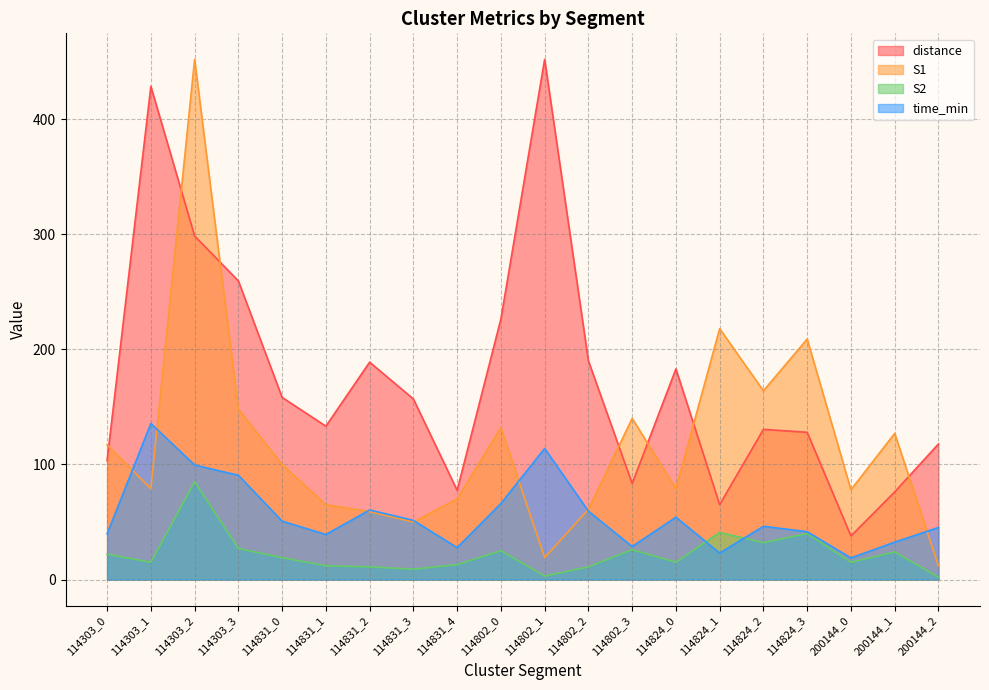

Is it true that distance equals 393.1 at 114303_3?

False